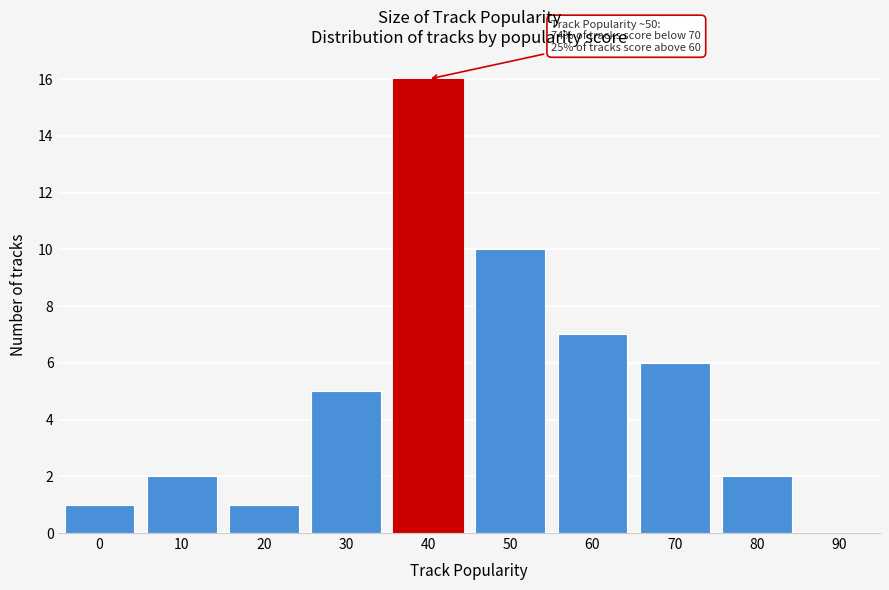

Reading right to left, list all the values displayed in this chart.

90=0	80=2	70=6	60=7	50=10	40=16	30=5	20=1	10=2	0=1